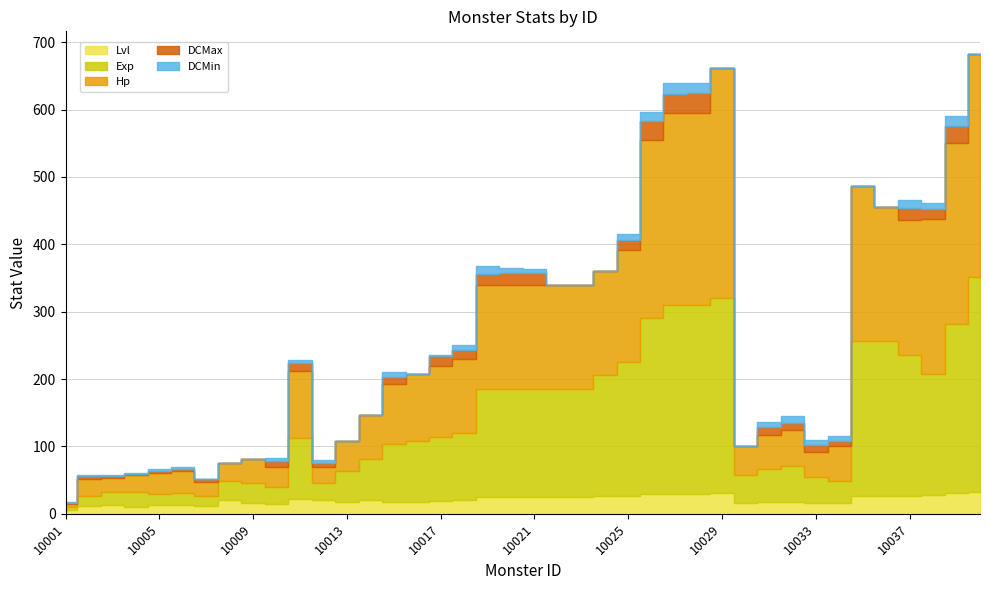

List the series in order of their peak value, lowest first.

DCMin, DCMax, Lvl, Exp, Hp